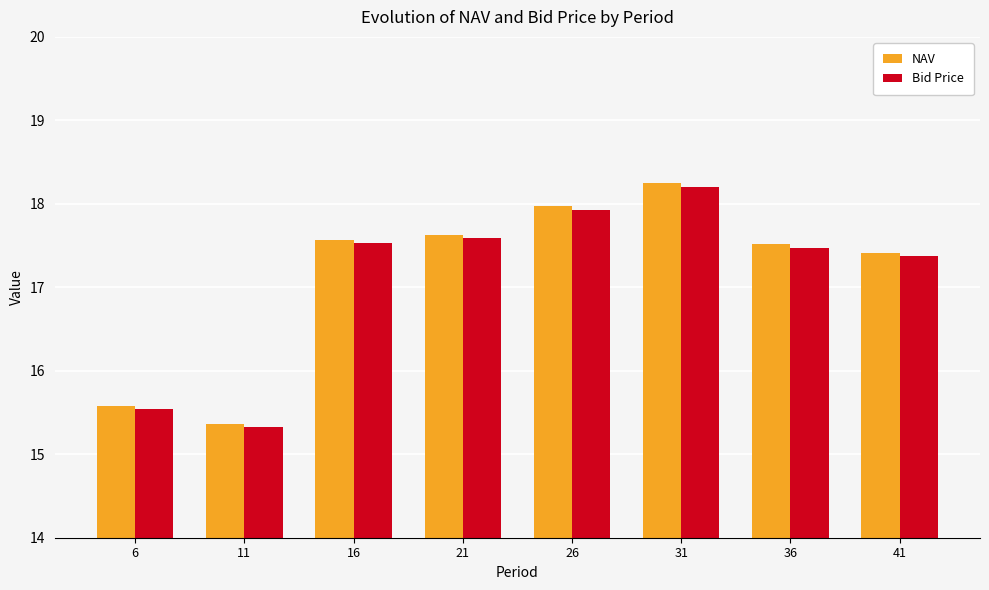

At which label does Bid Price reach its peak?

31